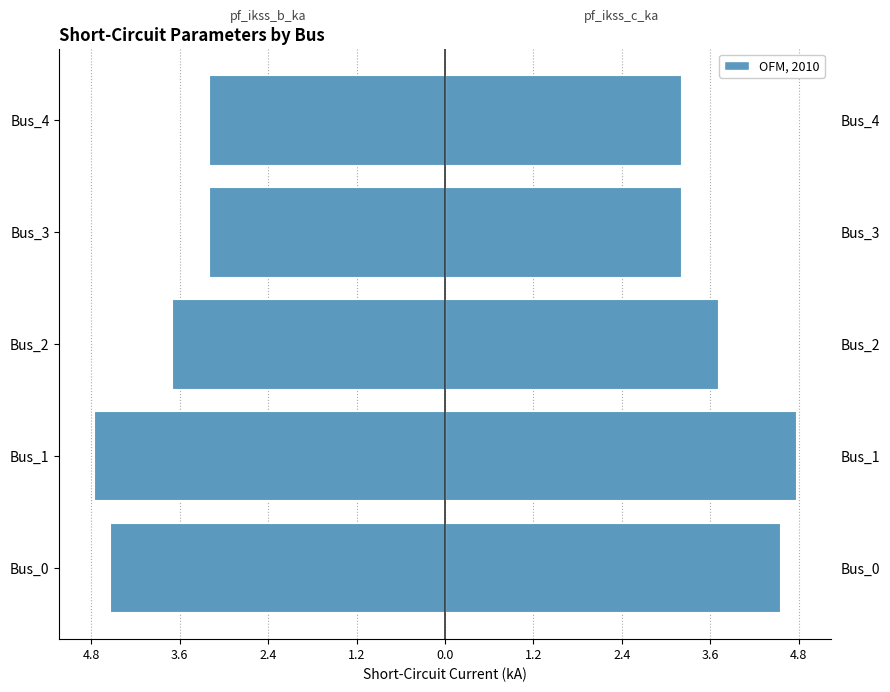

What is the value of the pf_ikss_c_ka bar at the 3rd from the left?

3.7